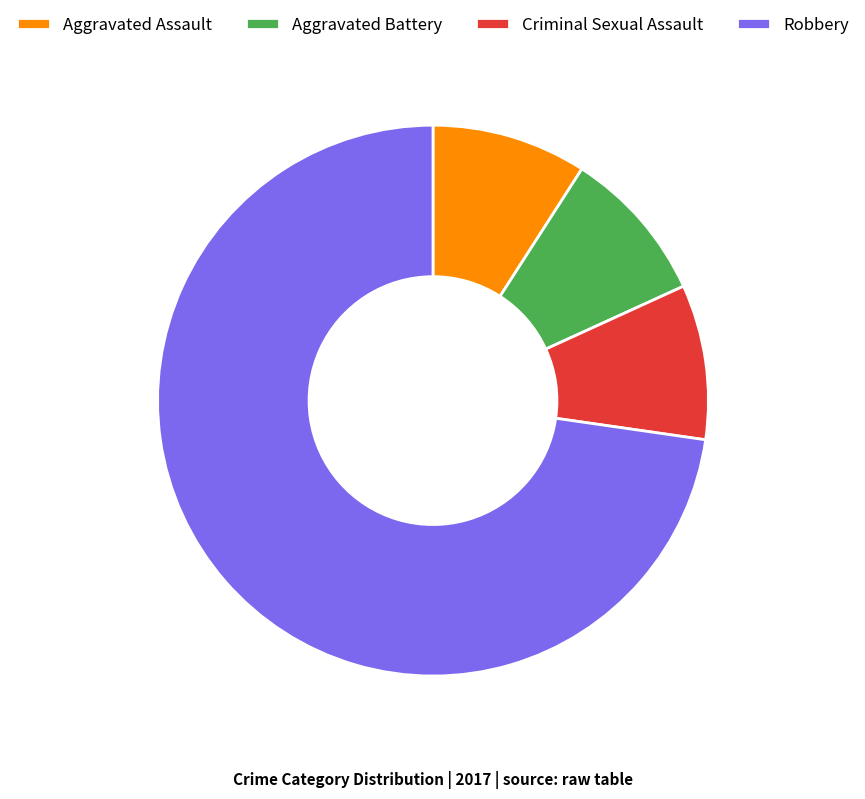

The Aggravated Assault slice represents 1% of the pie. True or false?

False